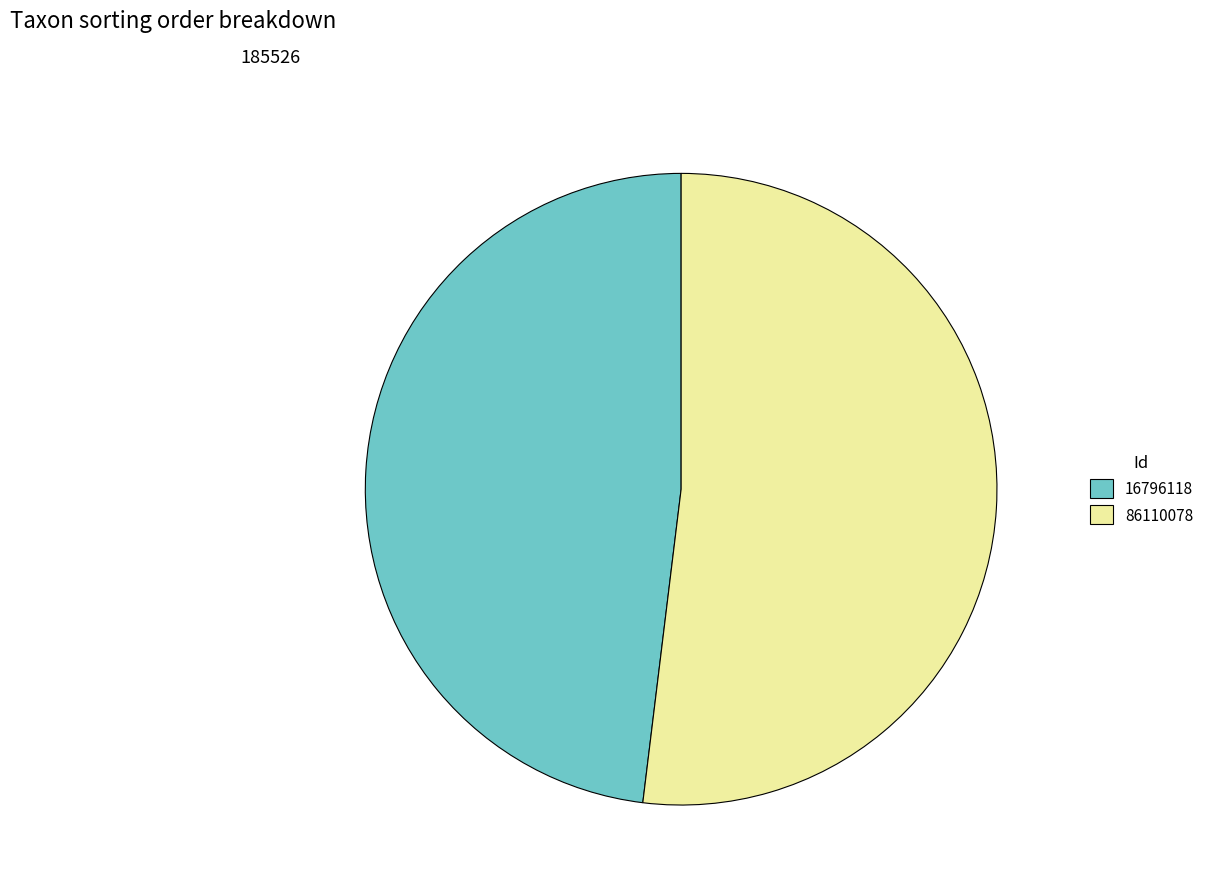

Rank the categories by value from highest to lowest.

86110078, 16796118